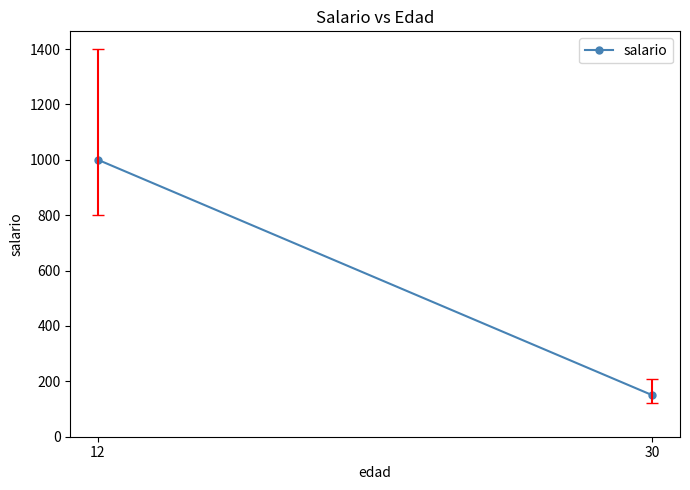

What is the sum of the values at 30 and 12?

1150